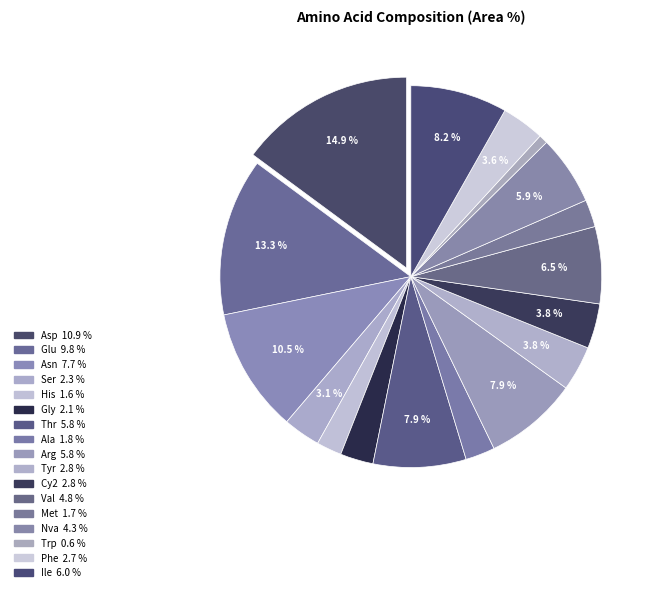

Count the number of slices in the pie.

17